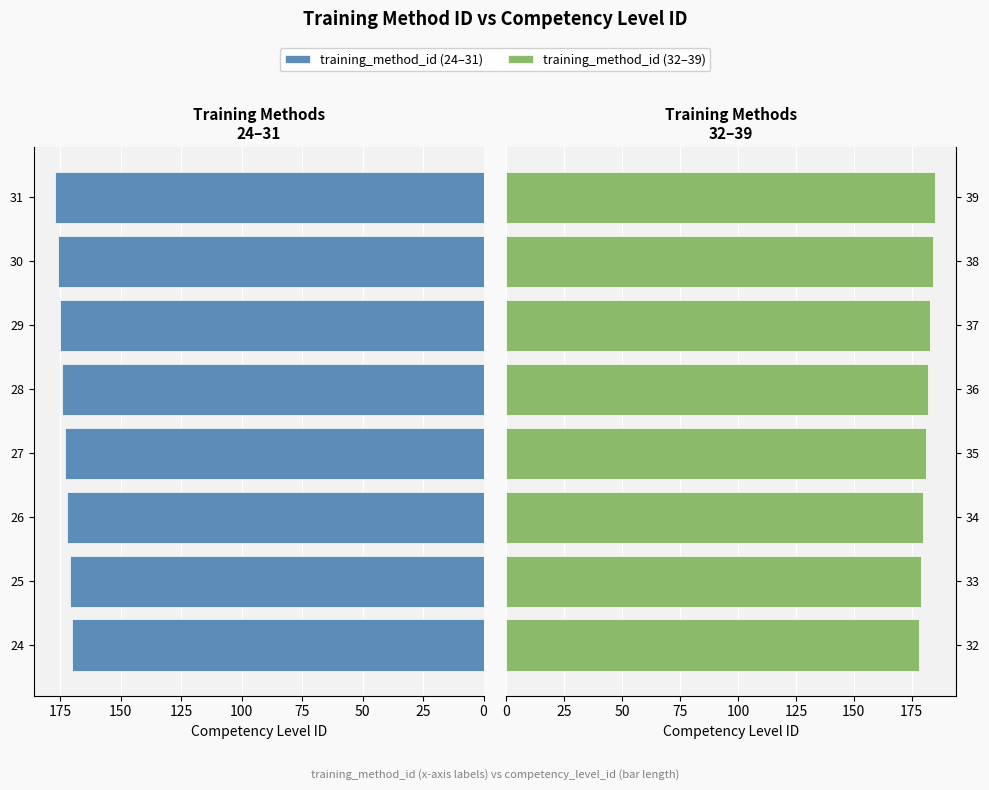

What is the smallest value displayed?

170